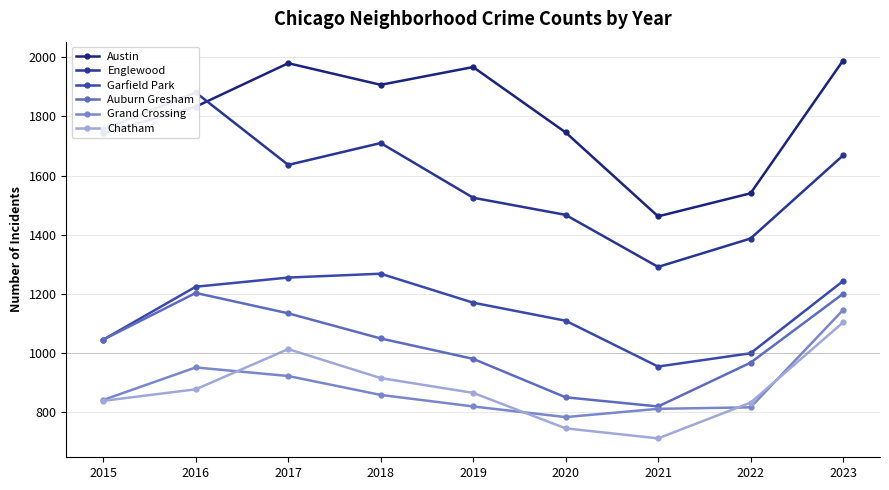

List the series in order of their peak value, highest first.

Austin, Englewood, Garfield Park, Auburn Gresham, Grand Crossing, Chatham